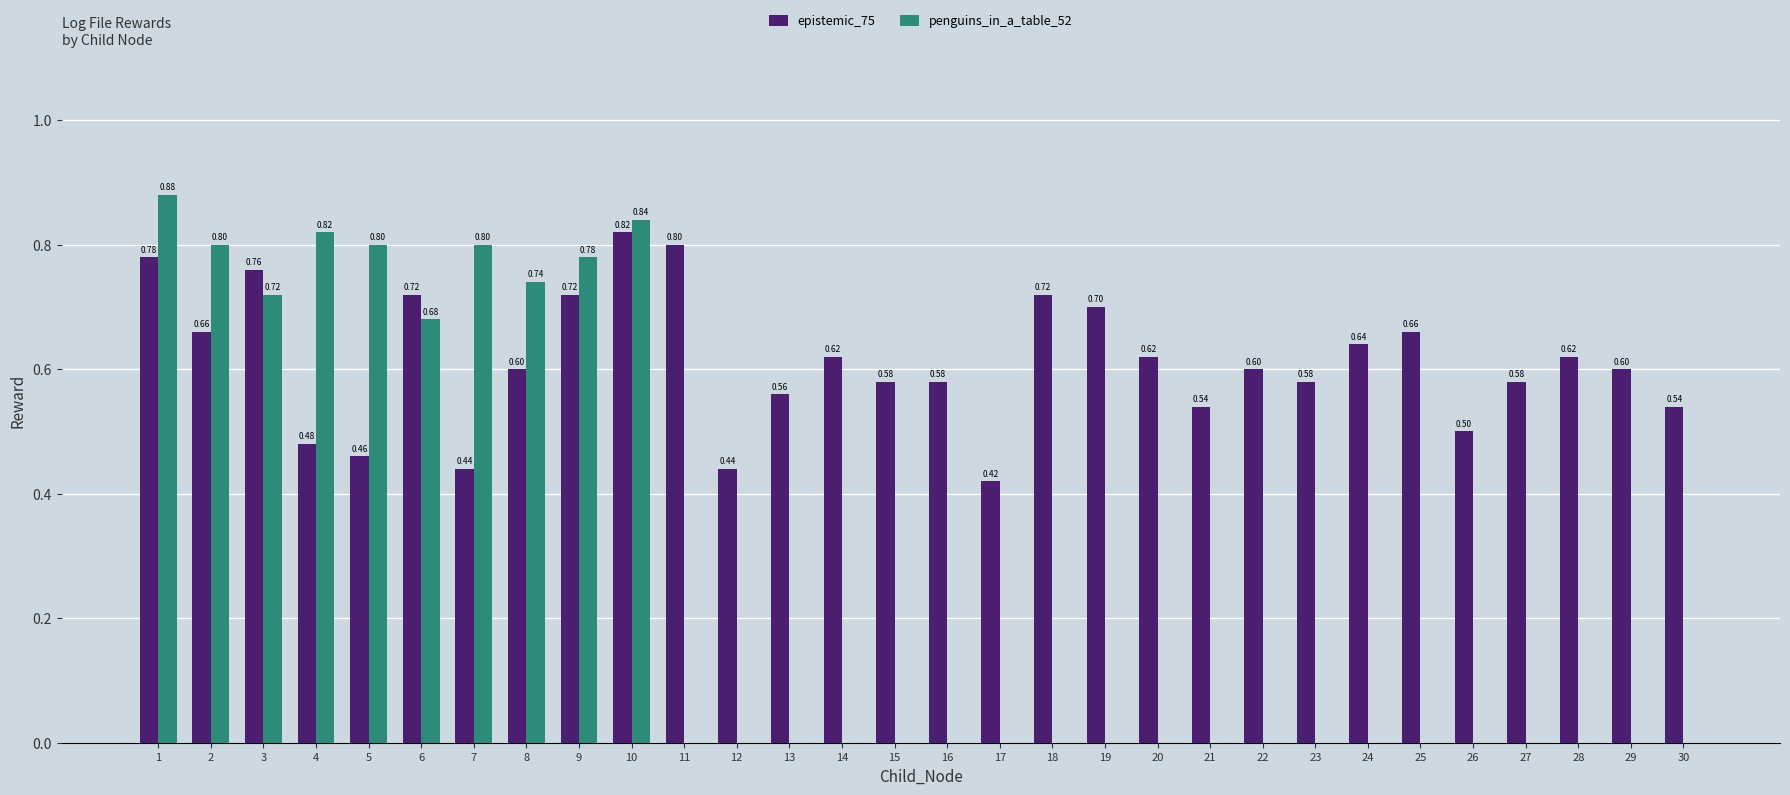

Between 7 and 12, which series saw the biggest shift?

penguins_in_a_table_52